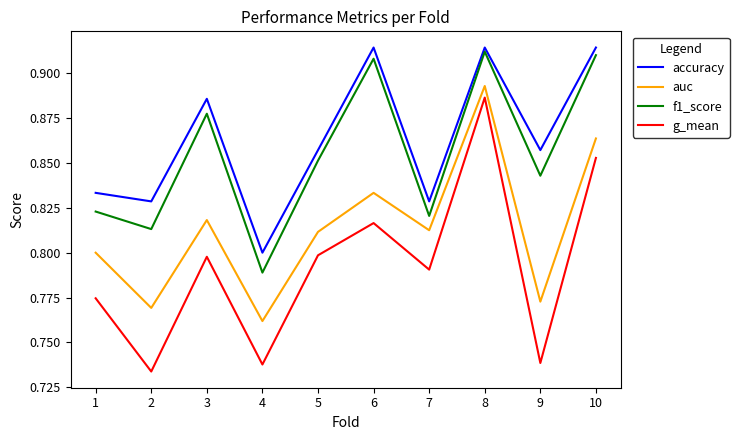

Is the value of accuracy at 10 greater than the value of auc at 3?

Yes